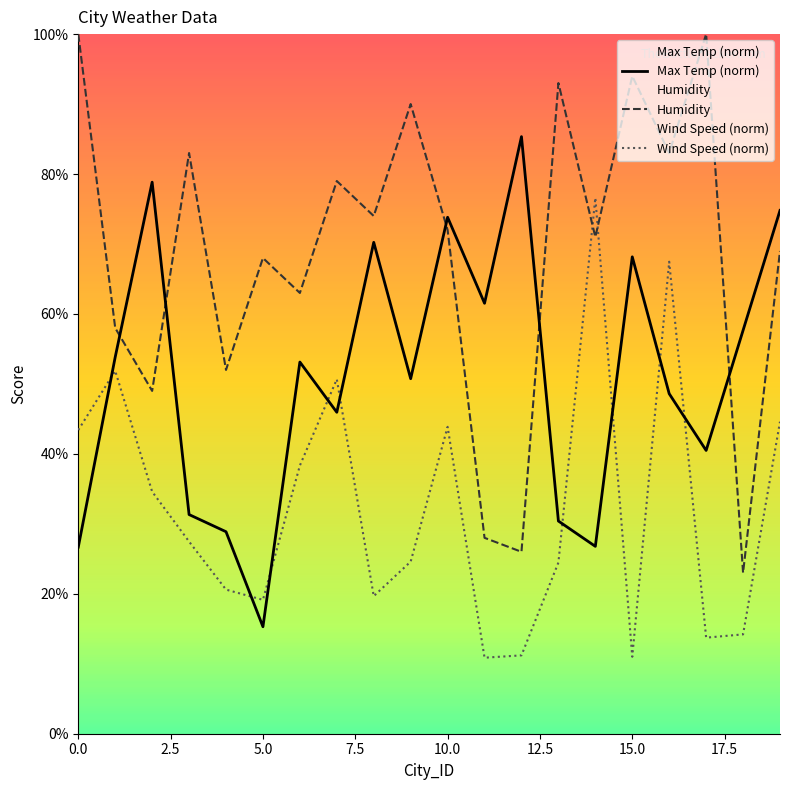

Is it true that Wind Speed (norm) equals 24.6 at 9?

True